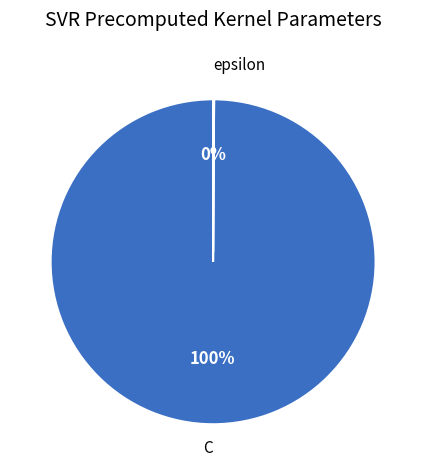

To the nearest percent, what is the difference between the largest and smallest slice percentages?

100%